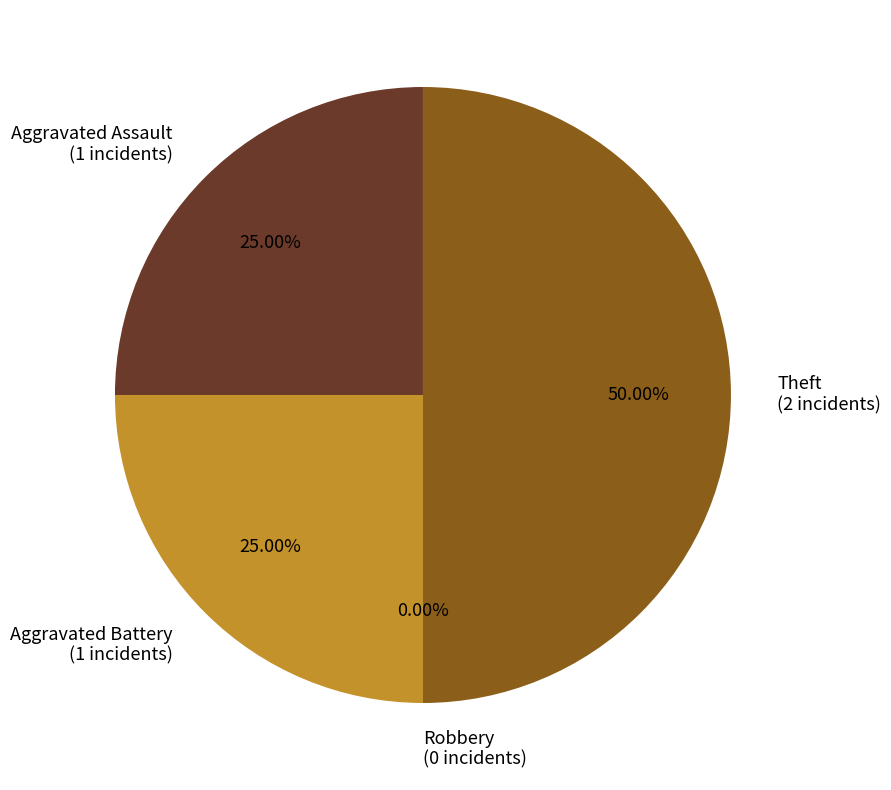

To the nearest percent, what portion does Theft represent?

50%